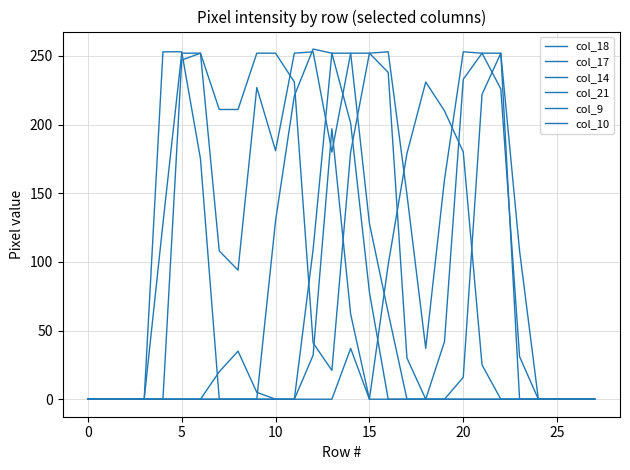

What is the highest value of the col_14 series?

255